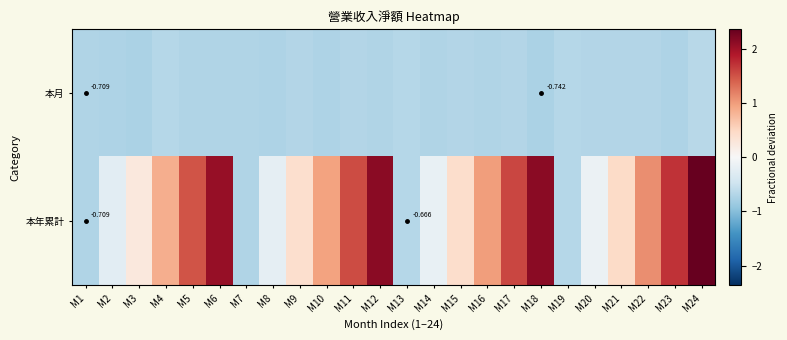

Which category has the highest value across all series?

M24